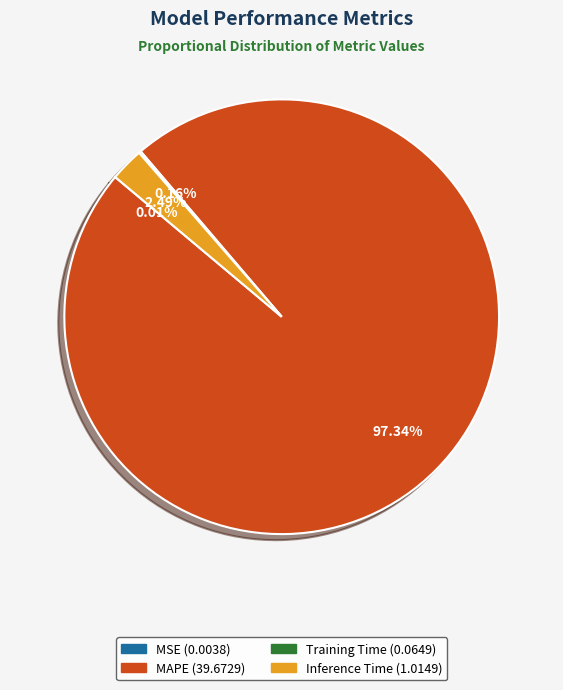

Does any single category account for the majority?

Yes